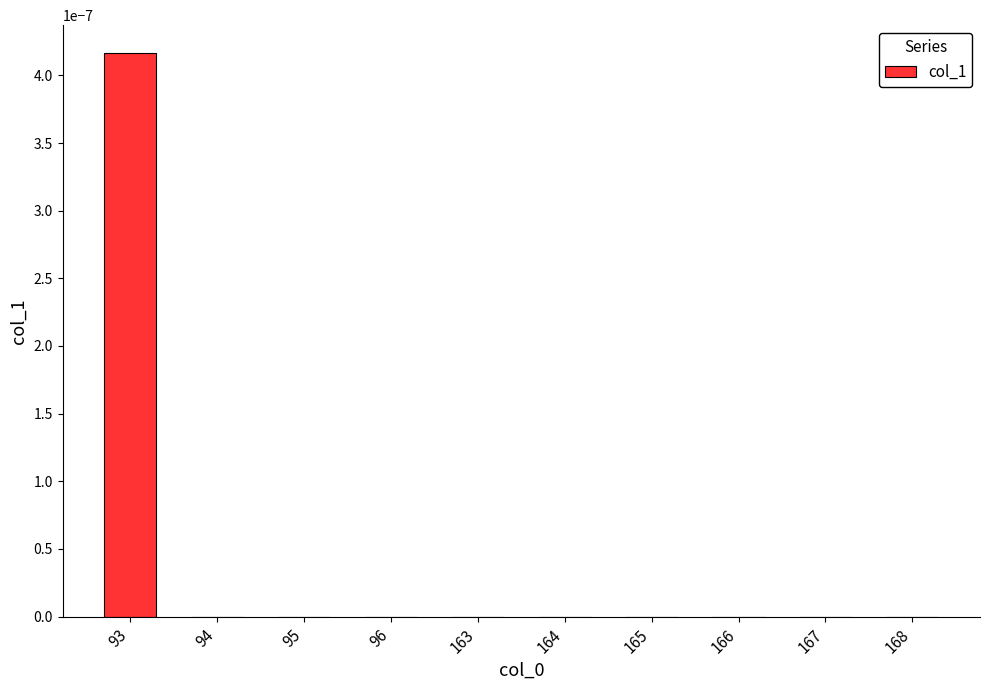

Are the bars horizontal?

No